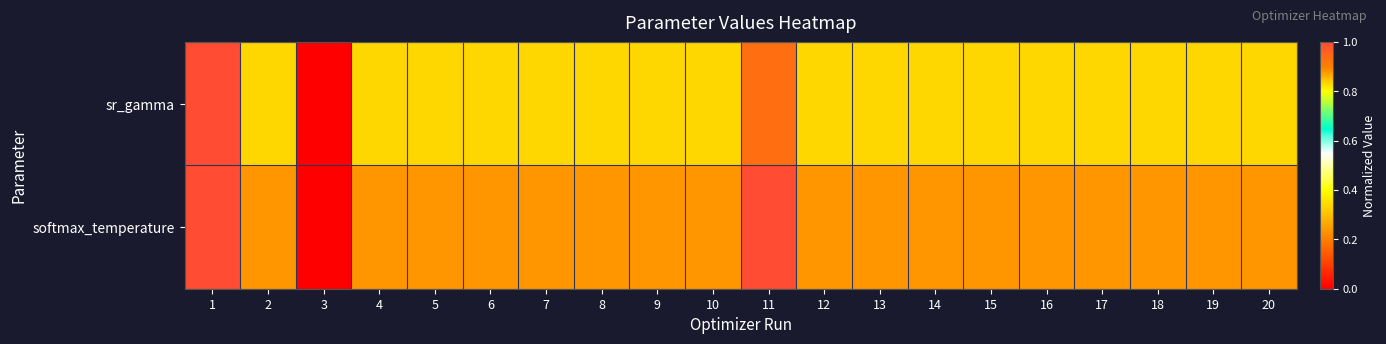

Which series has the widest spread of values?

sr_gamma